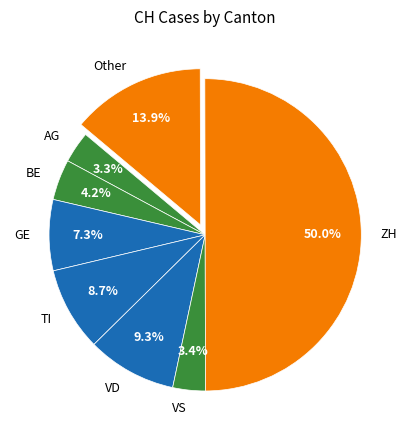

To the nearest percent, what portion does BE represent?

4%